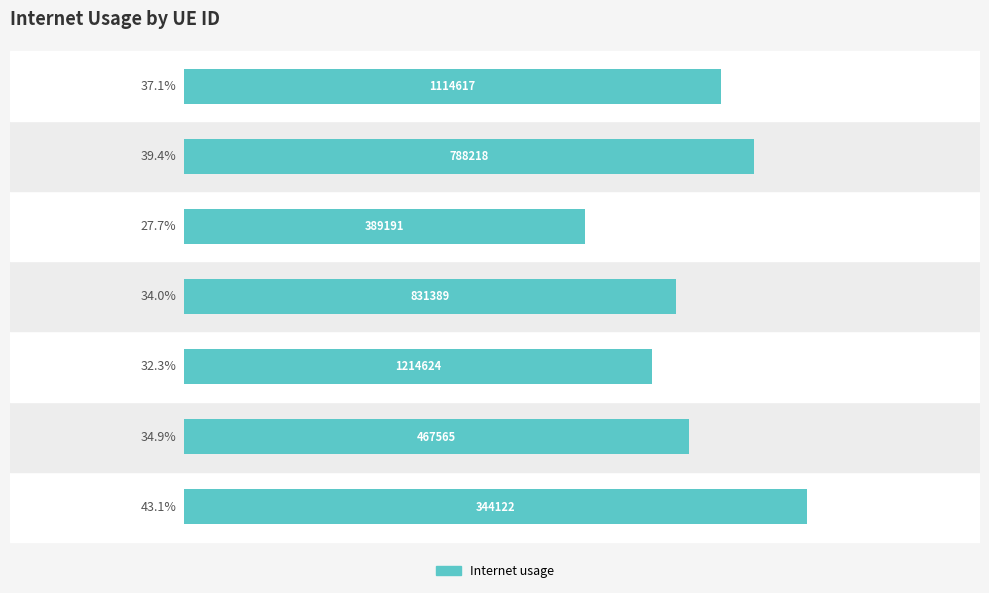

Are the bars horizontal?

Yes